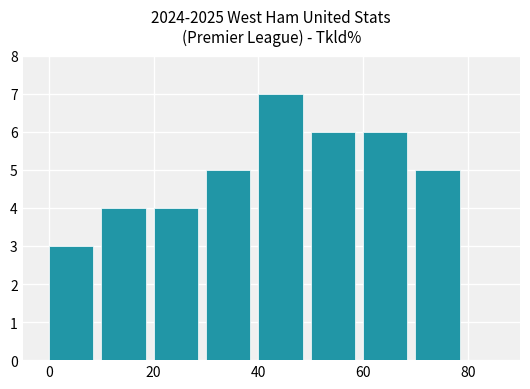

What is the value of the 8th bar from the left?

5